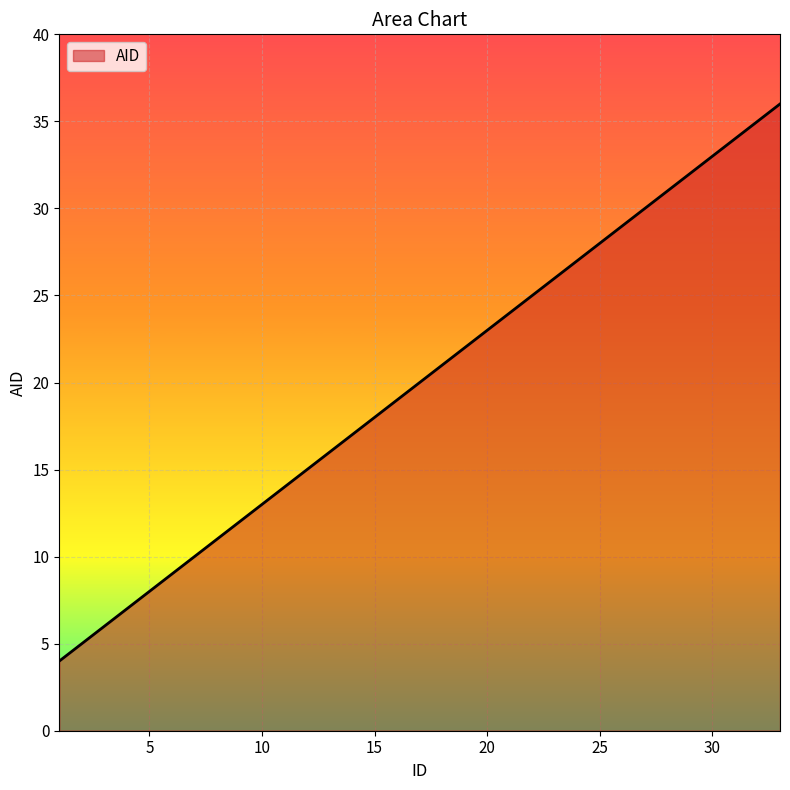

What is the greatest value displayed?

36